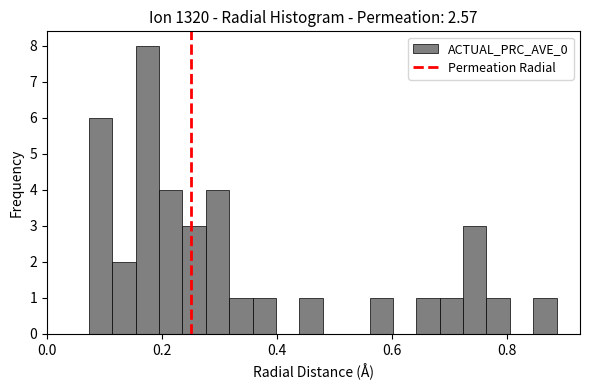

Read against the x-axis, roughly where is the centre of the tallest bar?

0.18